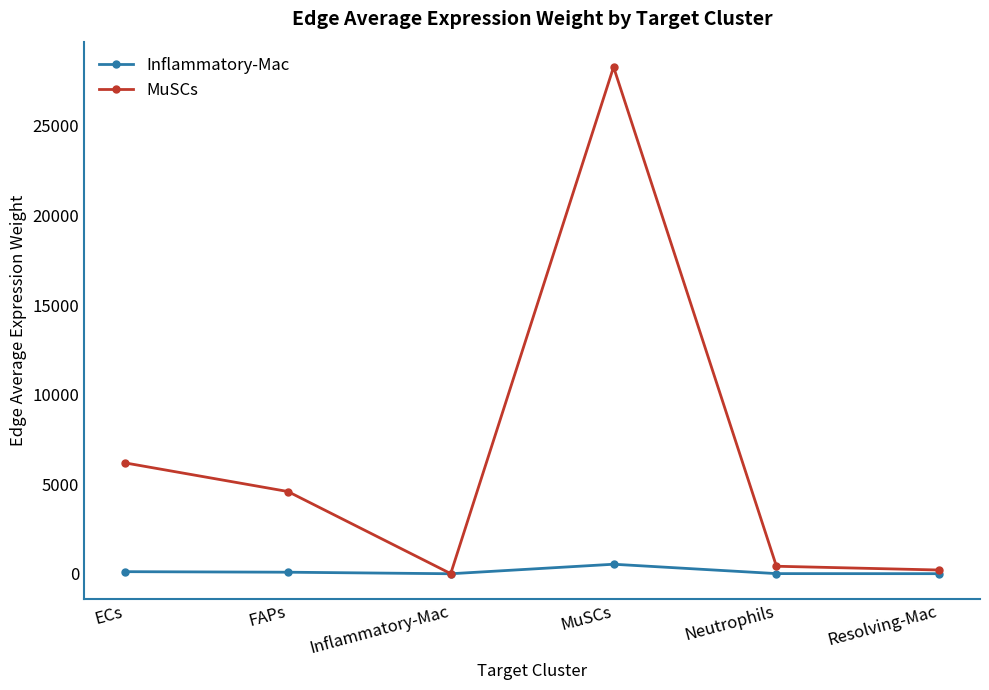

What is the difference between the MuSCs values at Resolving-Mac and MuSCs?

28085.4